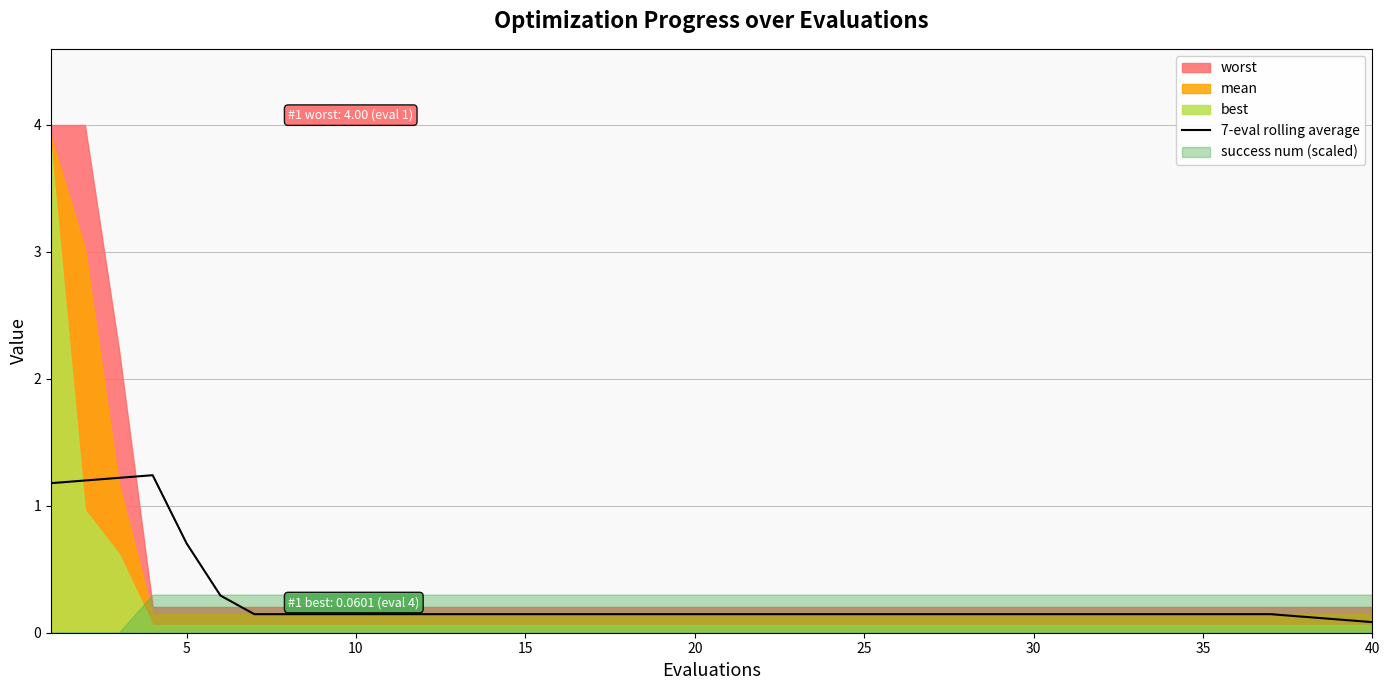

What is the sum of all values?

10.7